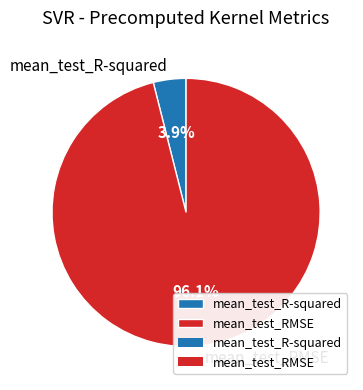

To the nearest percent, what is the difference between the largest and smallest slice percentages?

92%